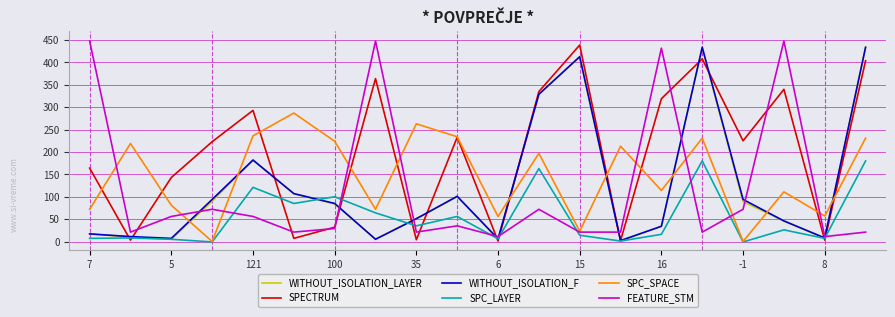

Which series has the largest total across all categories?

SPECTRUM